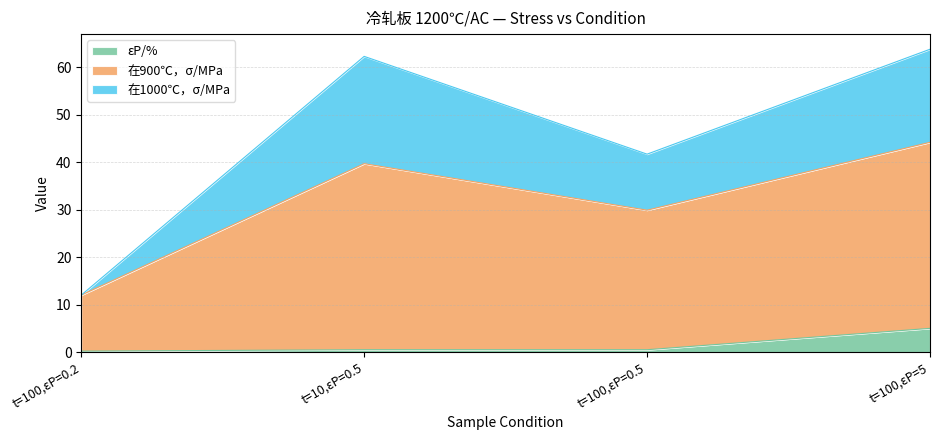

What position from the right is t=100,εP=0.5?

2